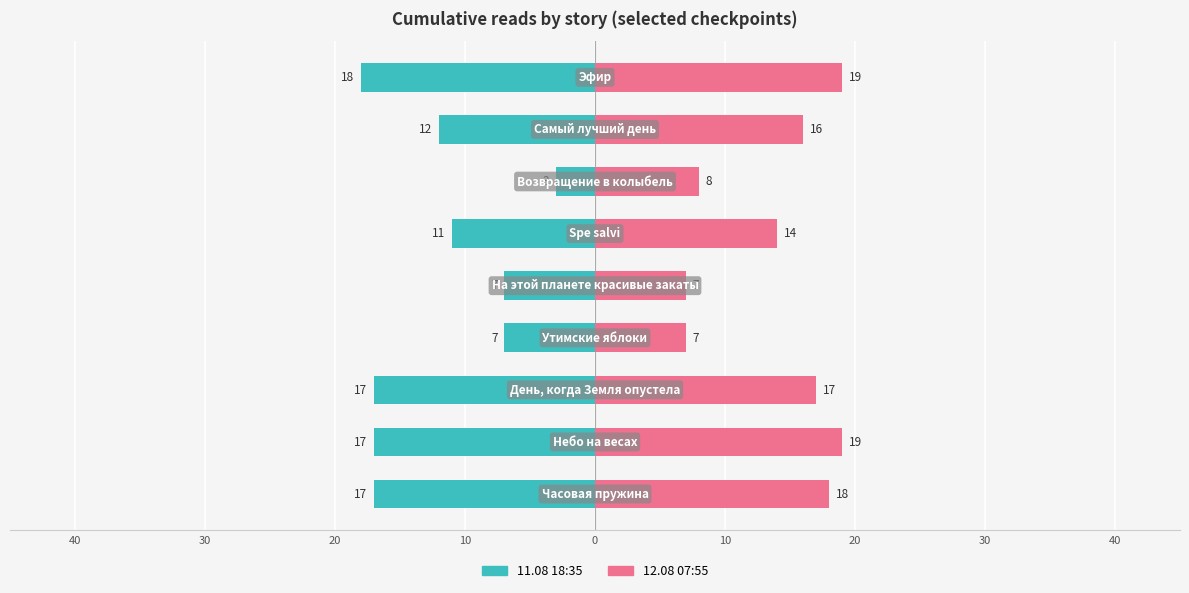

Which series has the widest spread of values?

11.08 18:35